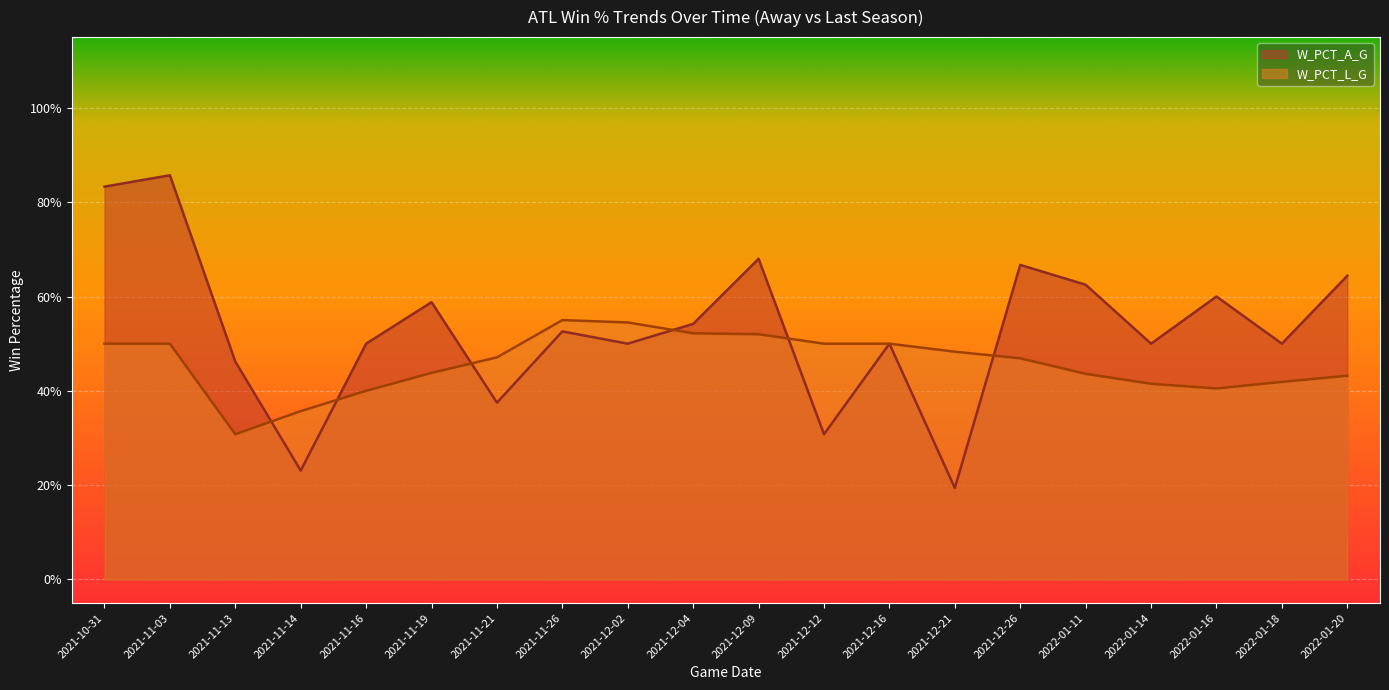

Rank the series by their average value, from lowest to highest.

W_PCT_L_G, W_PCT_A_G